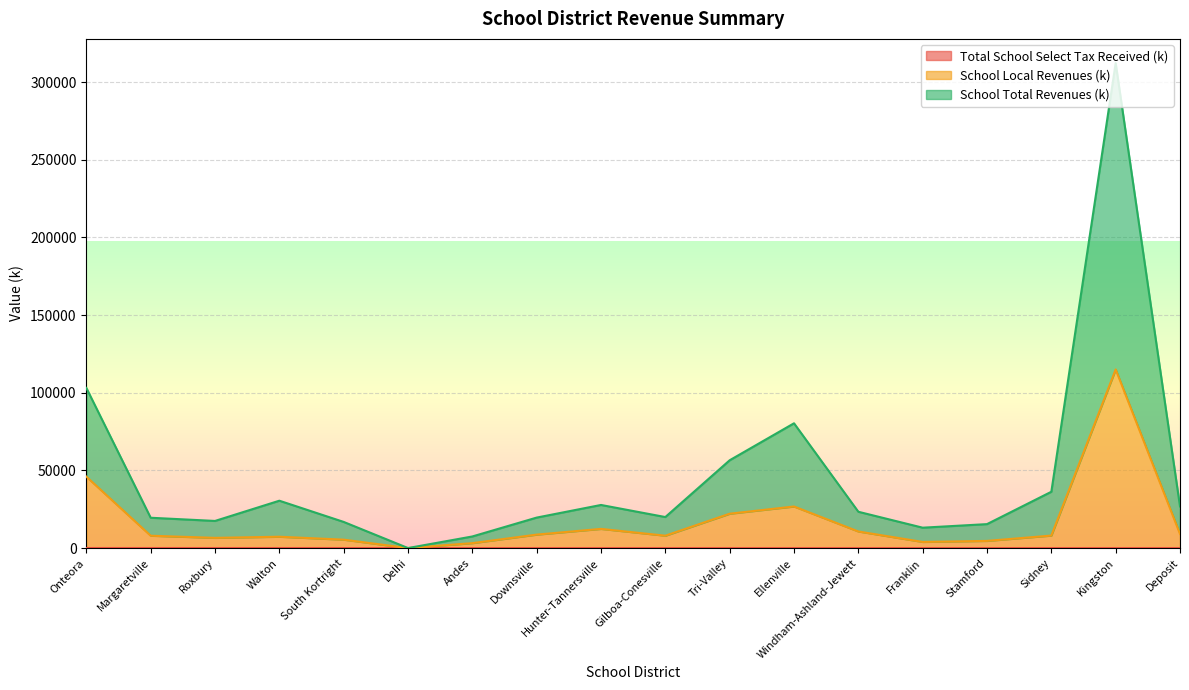

True or false: Total School Select Tax Received (k) and School Total Revenues (k) cross at least once.

False